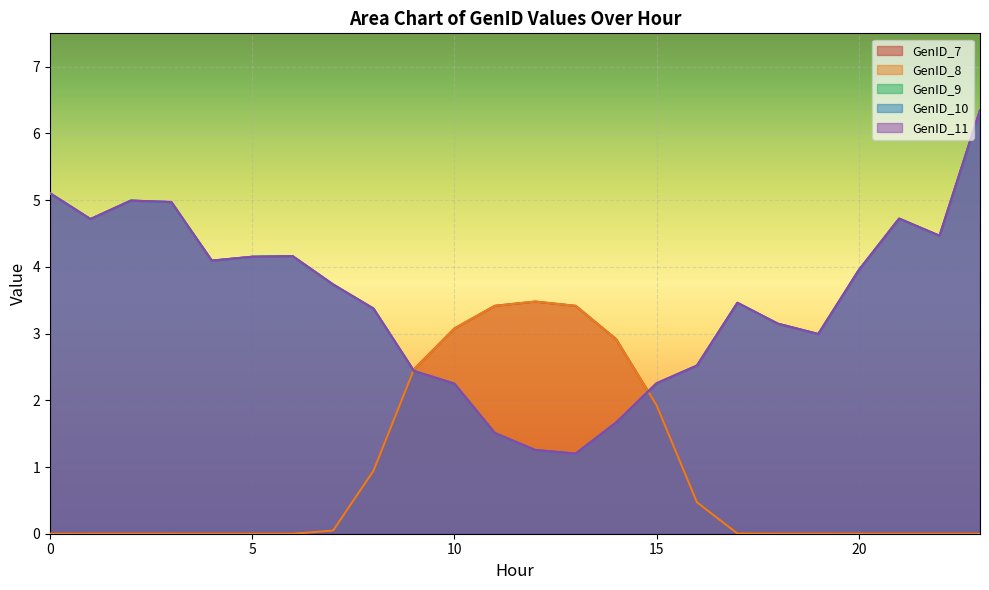

List the labels in order of GenID_9 value, smallest first.

13, 12, 11, 14, 10, 15, 9, 16, 19, 18, 8, 17, 7, 20, 4, 5, 6, 22, 1, 21, 3, 2, 0, 23